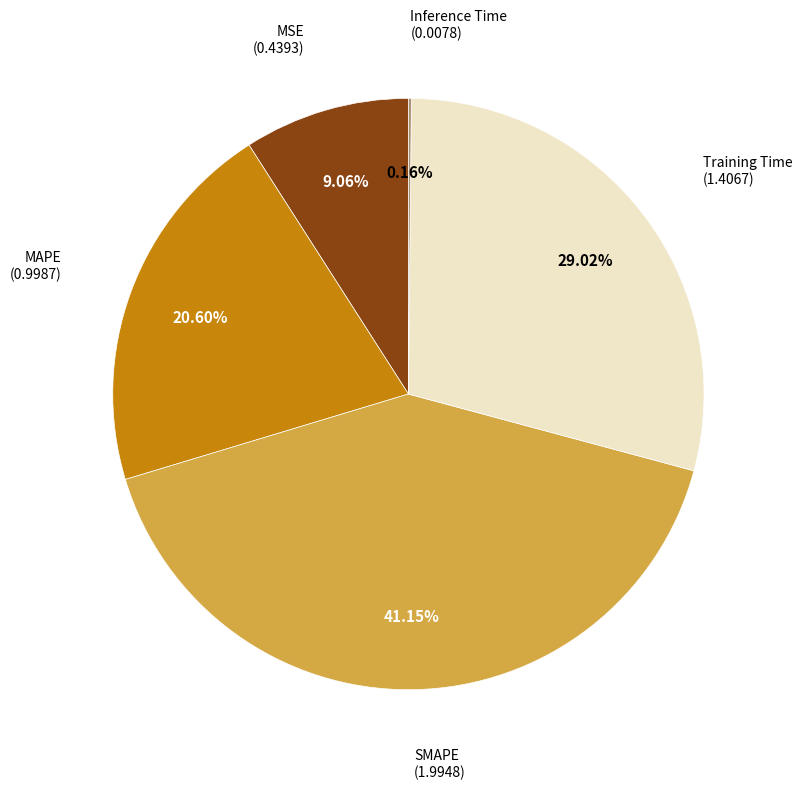

Is there a majority slice in this chart?

No